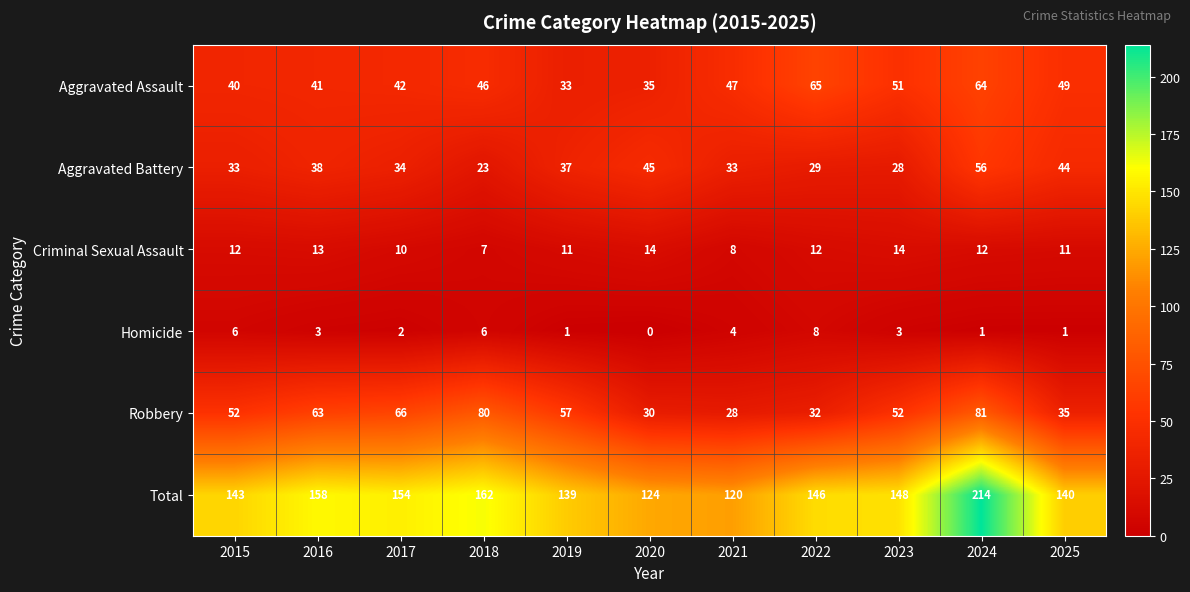

How many categories are shown in the chart?

11